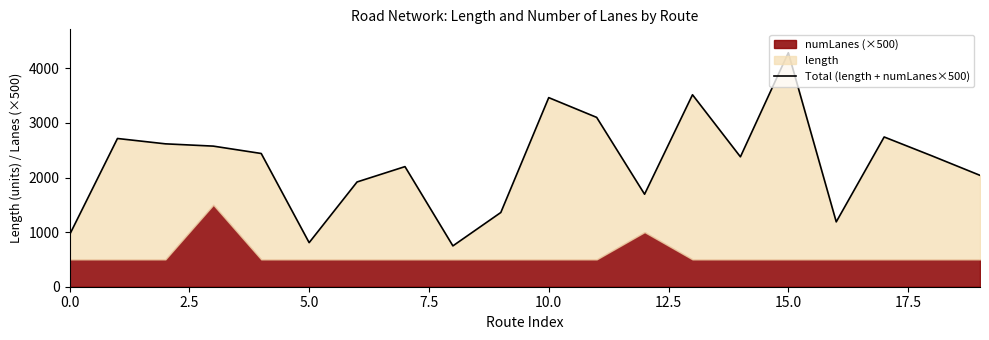

What is the change in value from 18 to 19?

-355.9